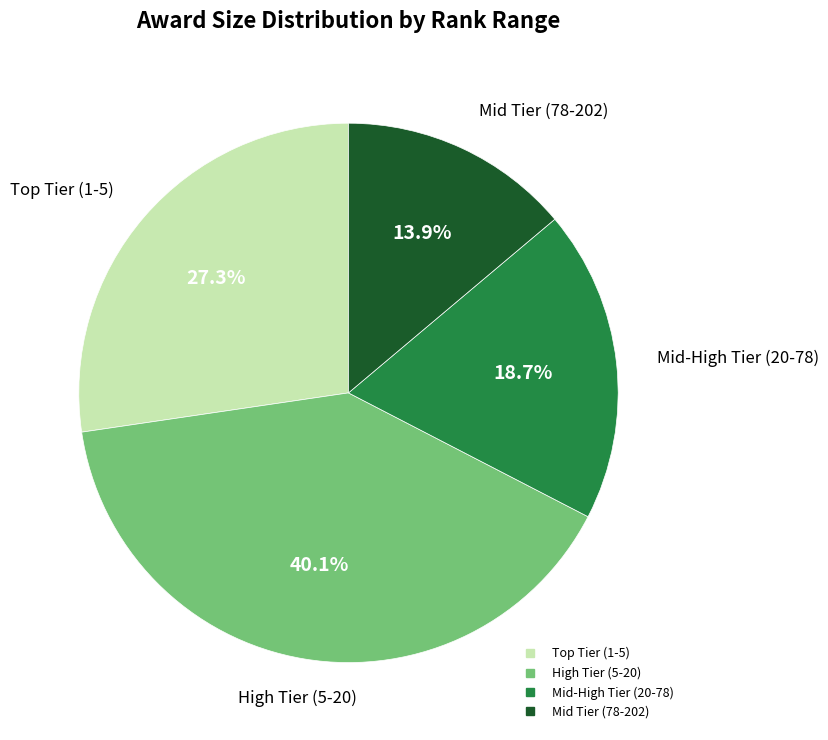

Is there any slice that represents more than half of the pie?

No